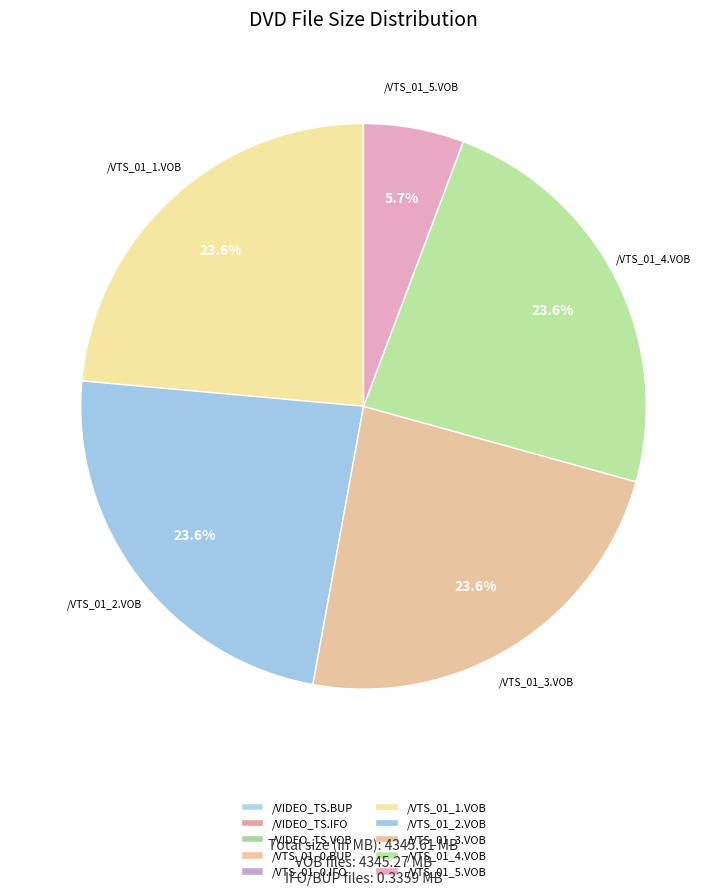

What percentage is the /VIDEO_TS.VOB slice, to the nearest percent?

3%